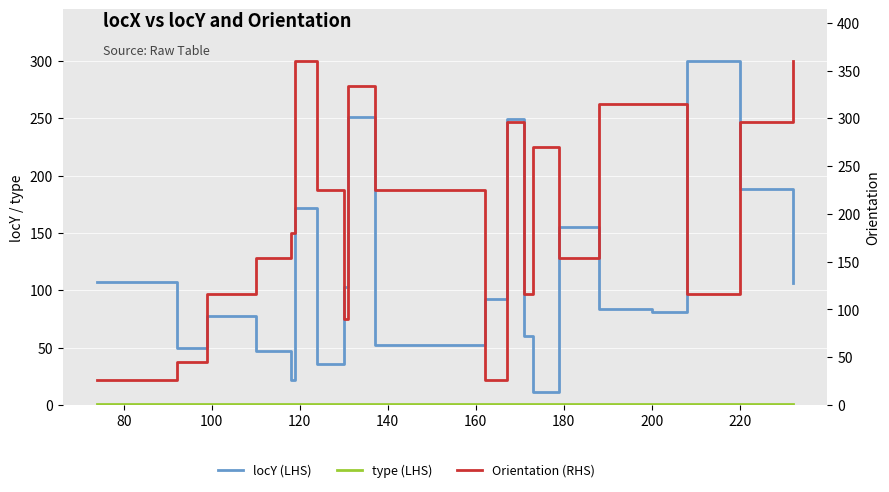

What is the smallest value displayed?

1.0